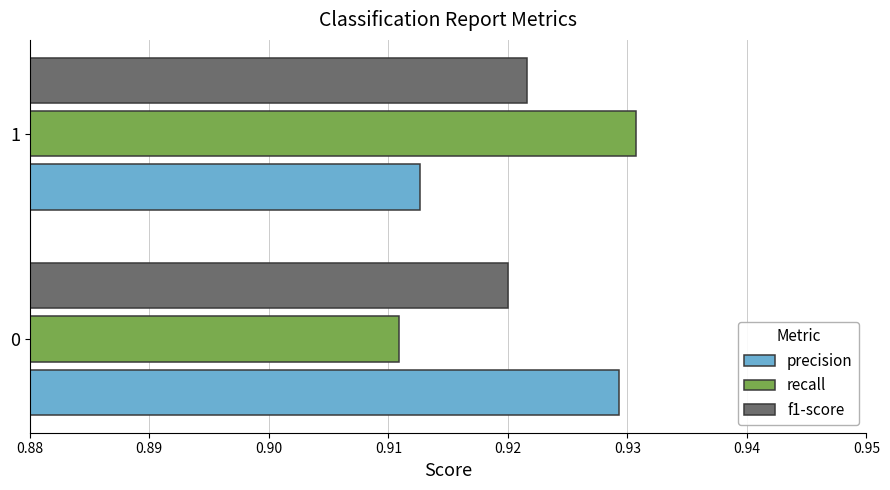

What are all the series names shown in the legend?

precision, recall, f1-score